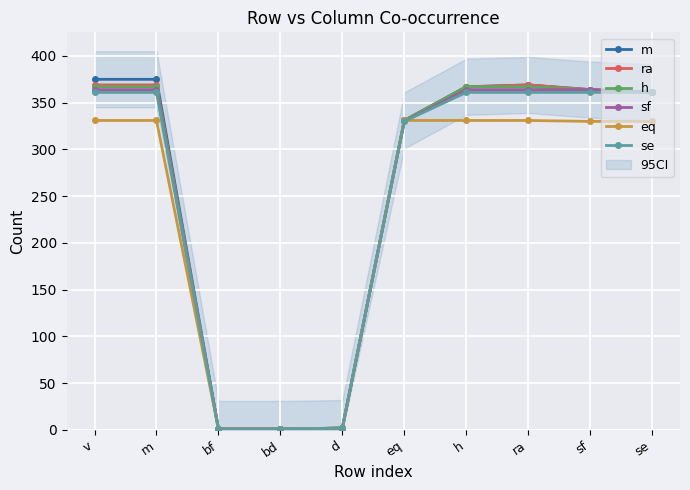

What is the average value of the h series?

253